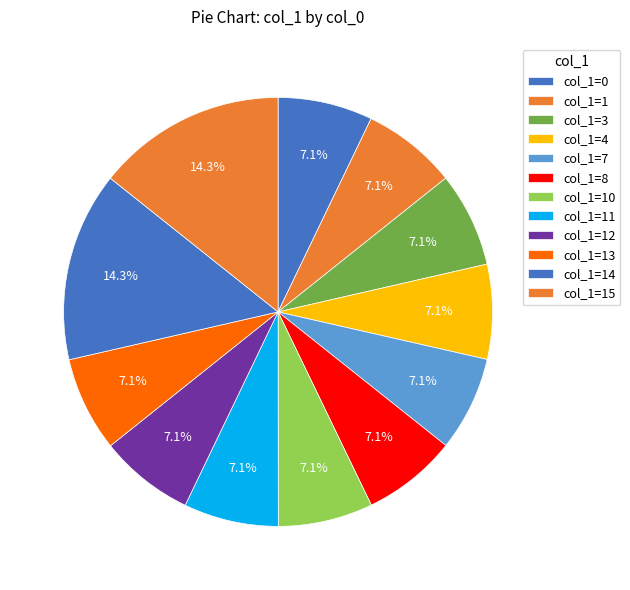

How many segments does this pie chart have?

12